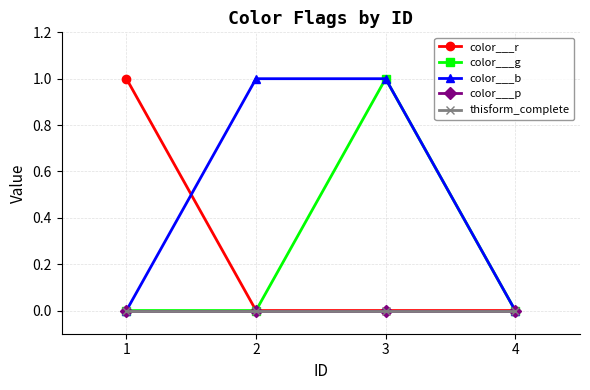

At which label is color___r closest to 0?

2